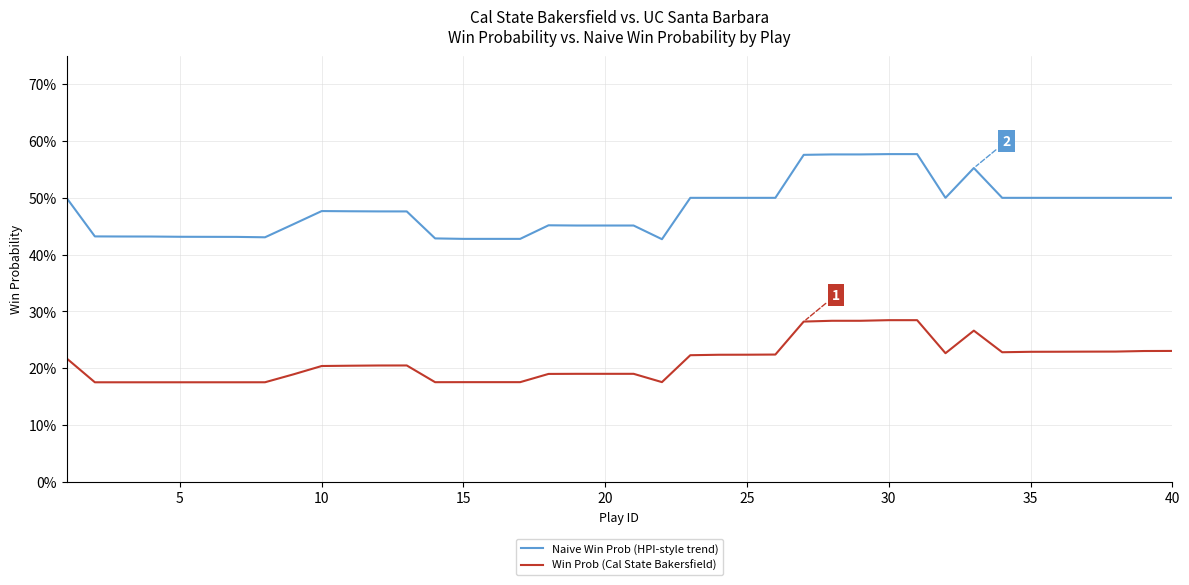

What is the sum of all Win Prob (Cal State Bakersfield) values?

8.5